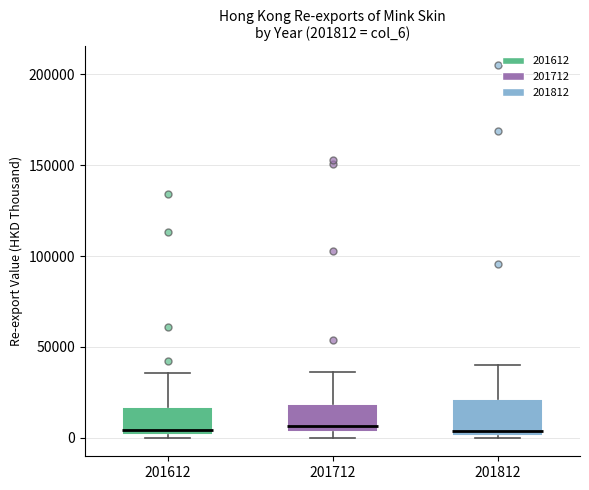

Where does the upper whisker of the box at x = 201612 end on the y-axis? The values are not printed on the chart, so give them approximately, as read against the axis.

35000